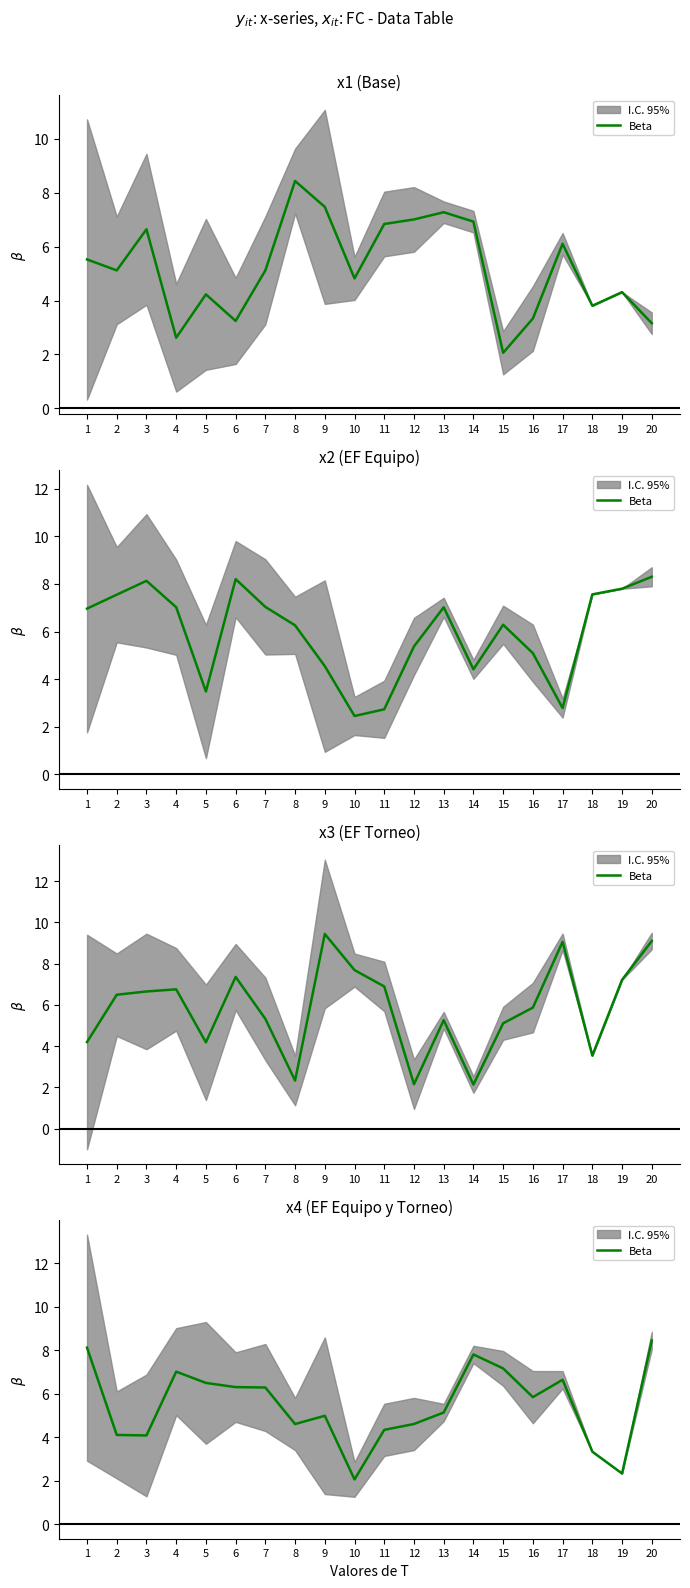

List the labels in order of value, smallest first.

10, 19, 18, 3, 2, 11, 8, 12, 9, 13, 16, 7, 6, 5, 17, 4, 15, 14, 1, 20